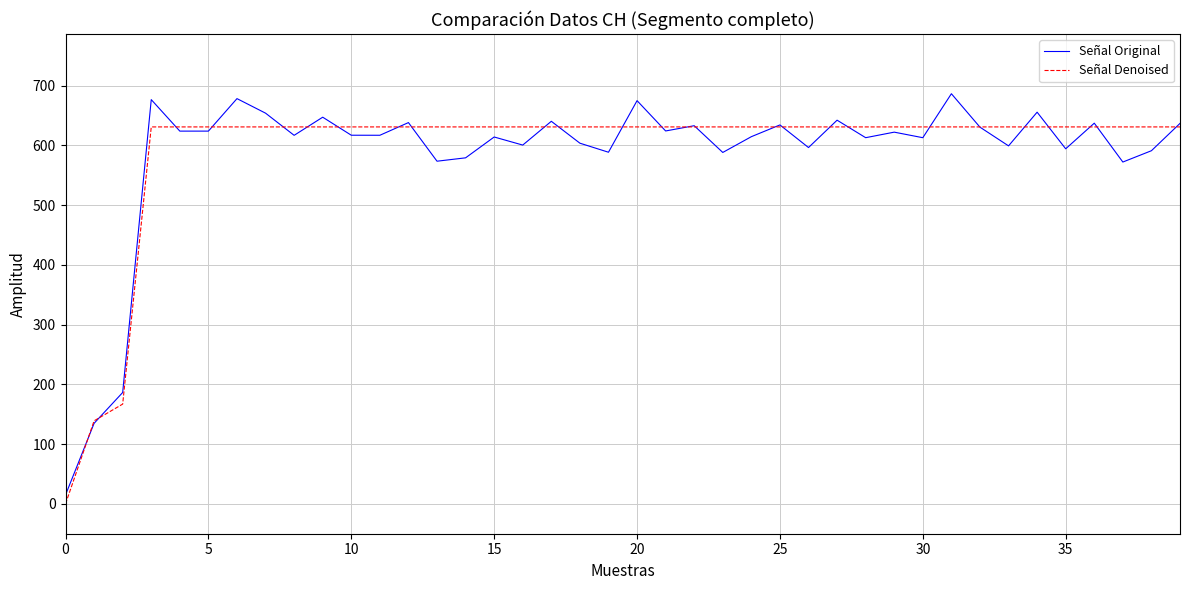

Rank the series by their maximum value, from highest to lowest.

Señal Original, Señal Denoised